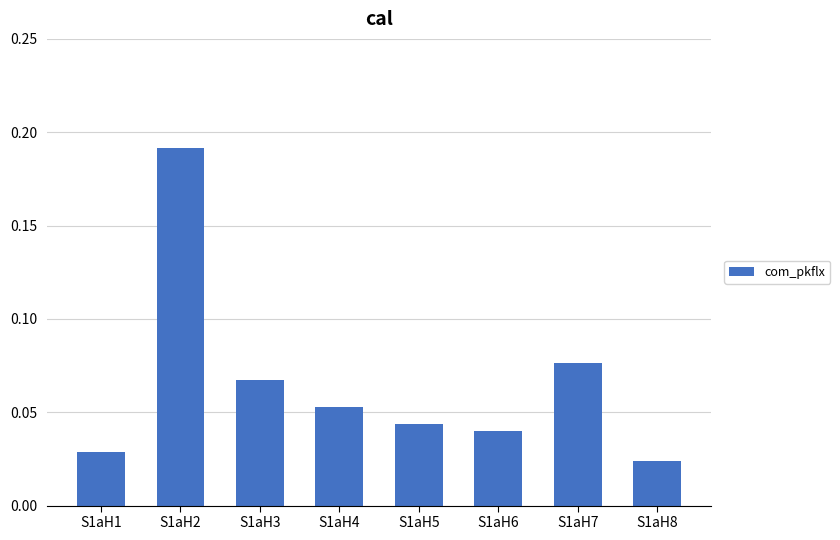

At which label is the value closest to 0?

S1aH8